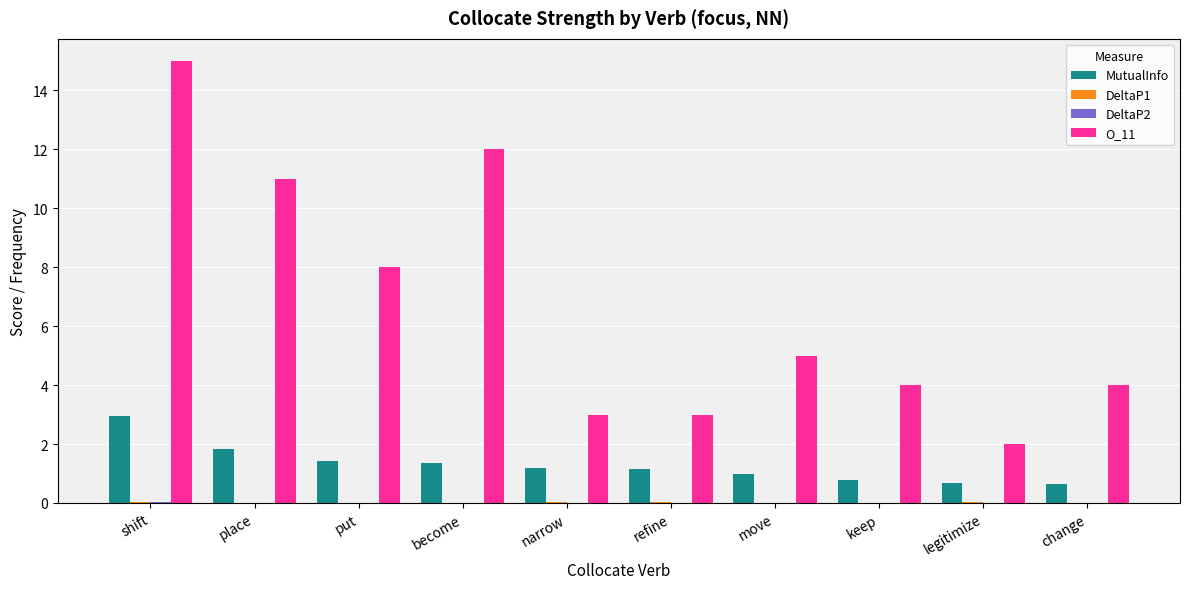

Count the number of data series in this chart.

4